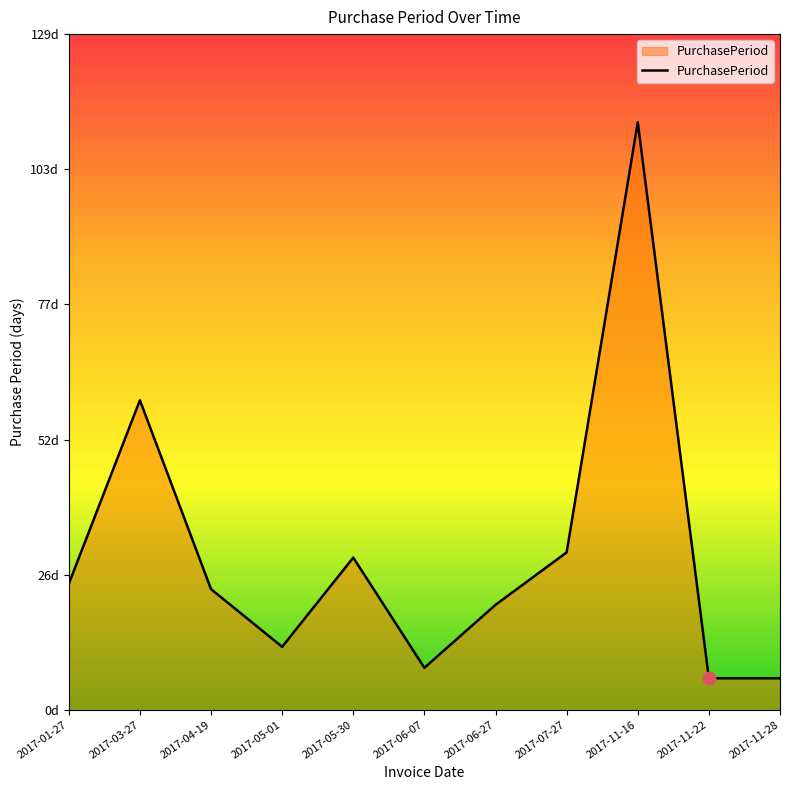

What is the change in value from 2017-05-30 to 2017-11-16?

+83